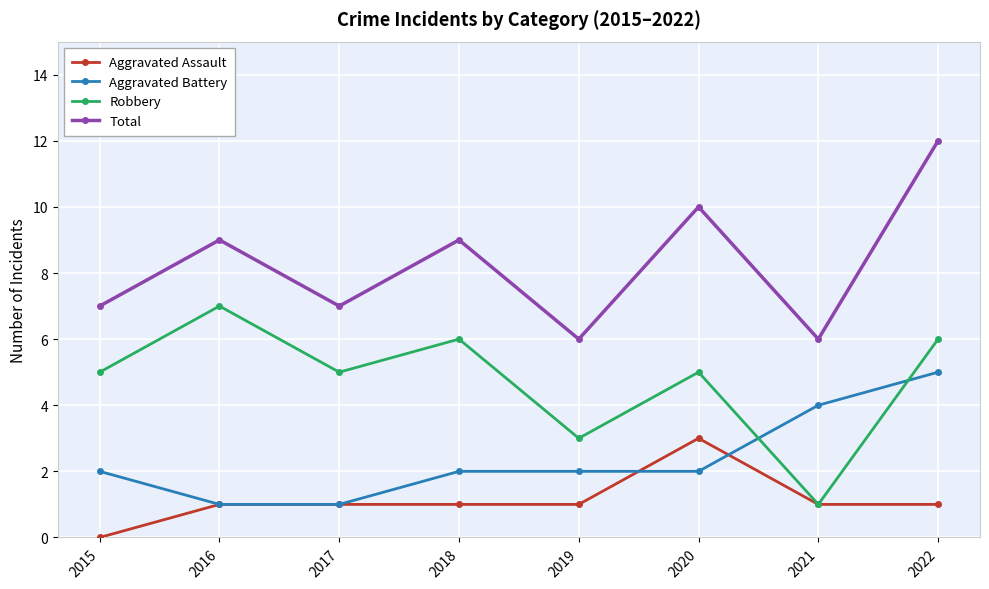

What is the maximum value shown in the chart?

12